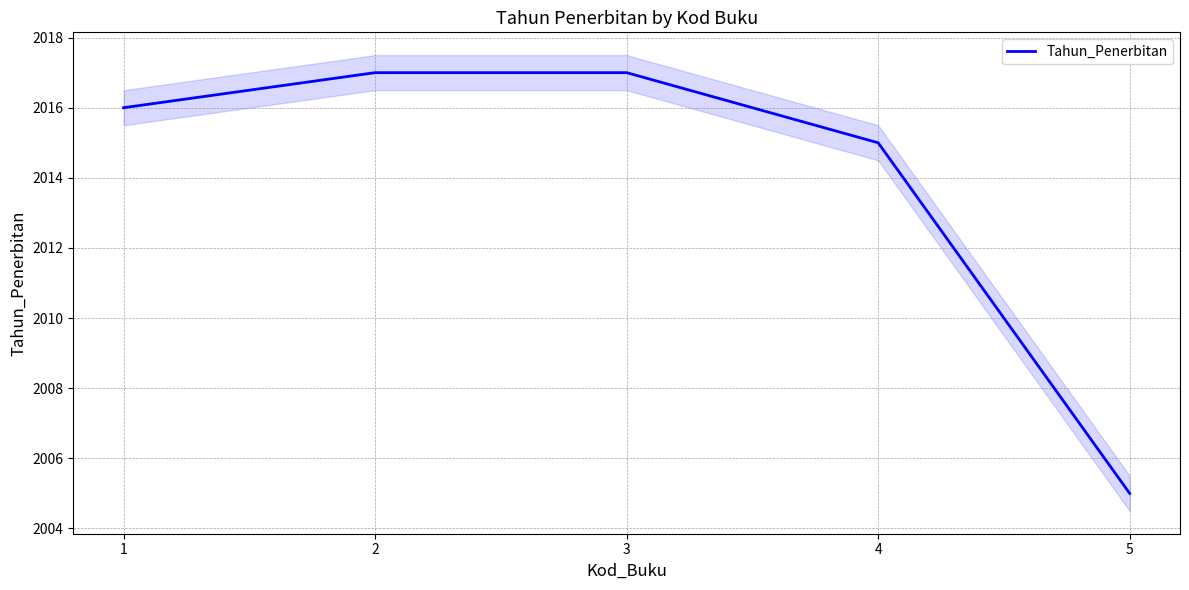

Reading right to left, transcribe all the data shown in this chart.

2005	2015	2017	2017	2016